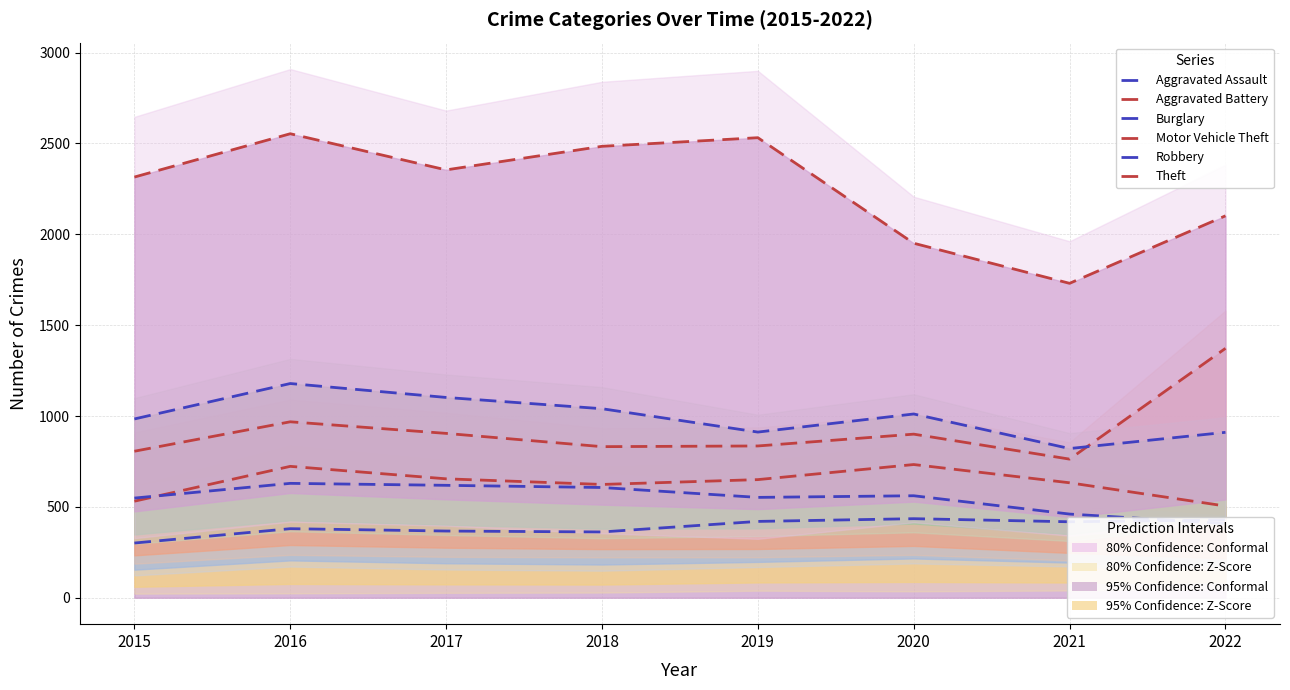

Is the value of Aggravated Battery at 2015 greater than the value of Burglary at 2015?

No